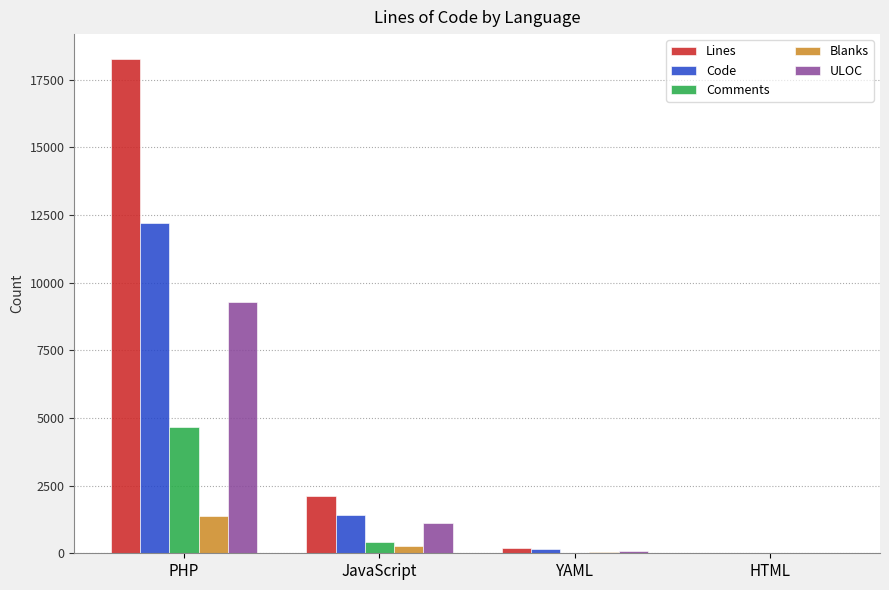

What is the sum of all ULOC values?

10482